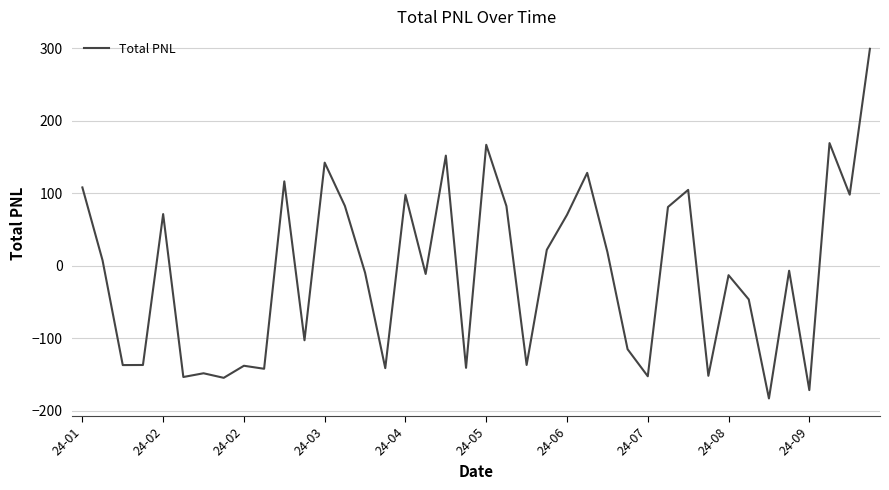

What is the minimum value shown in the chart?

-183.4